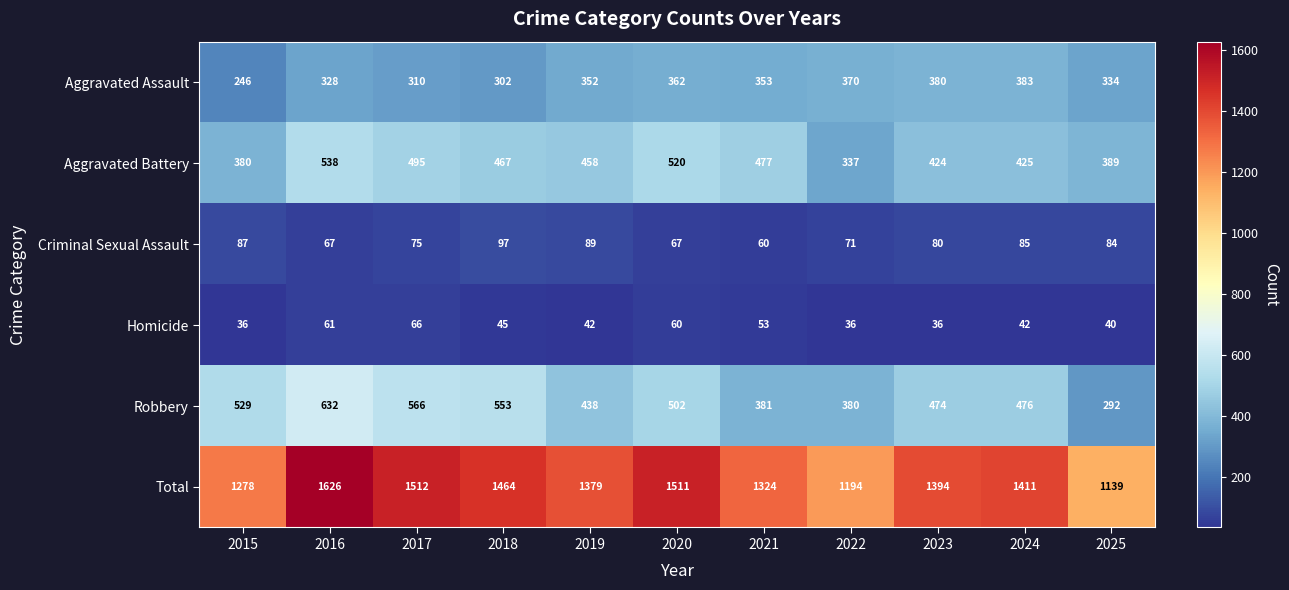

How many distinct data groups are displayed?

6